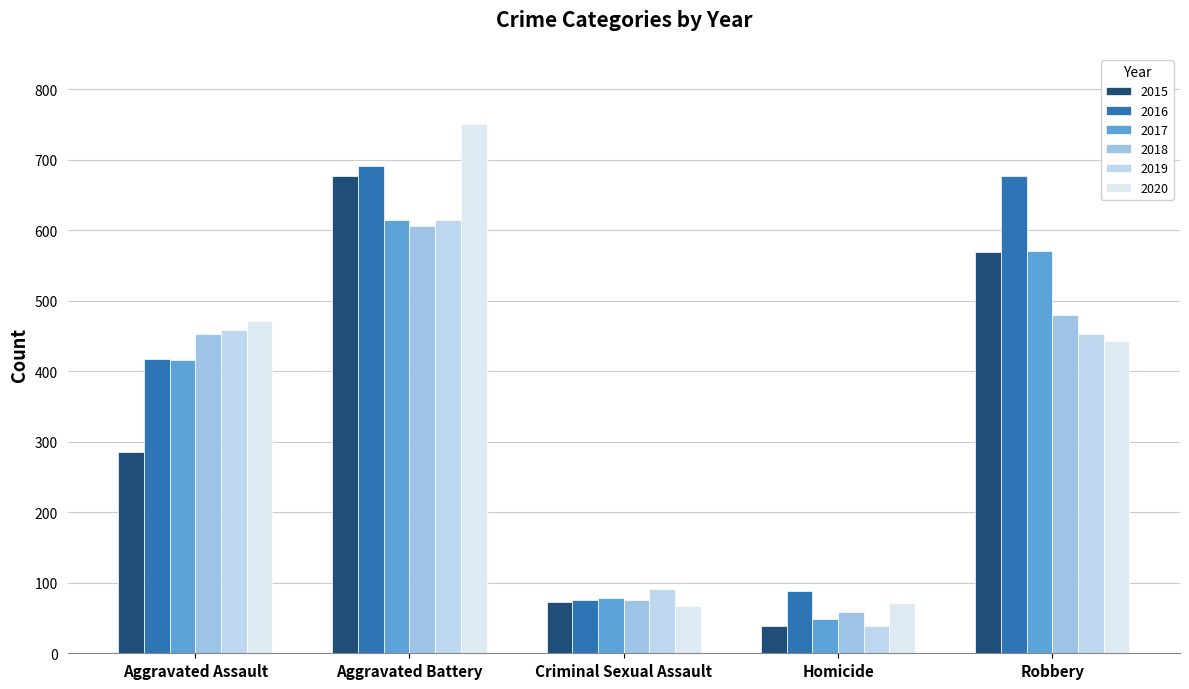

What is the label of the 2nd bar from the left?

Aggravated Battery